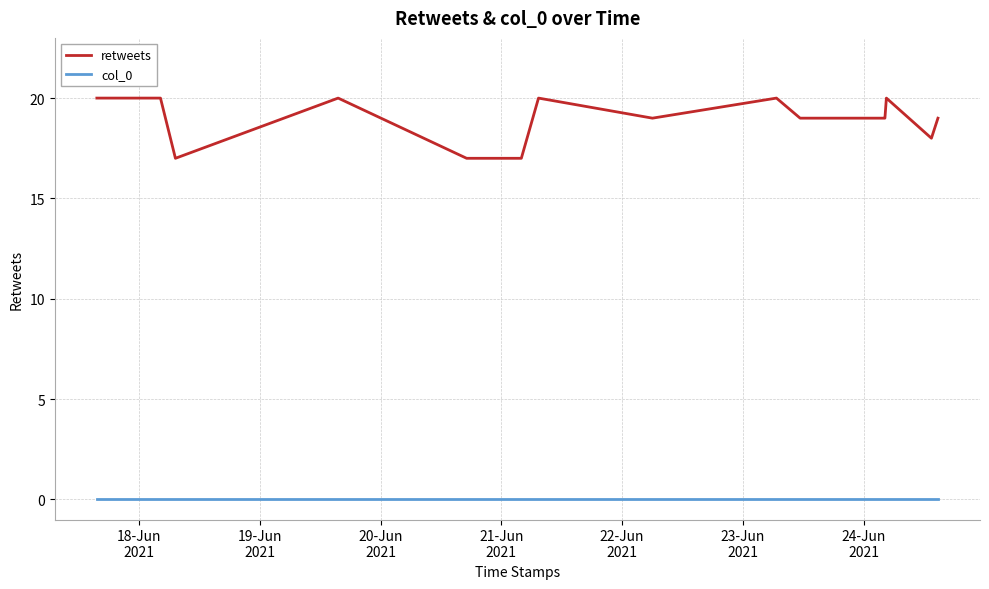

What is the maximum value shown in the chart?

20